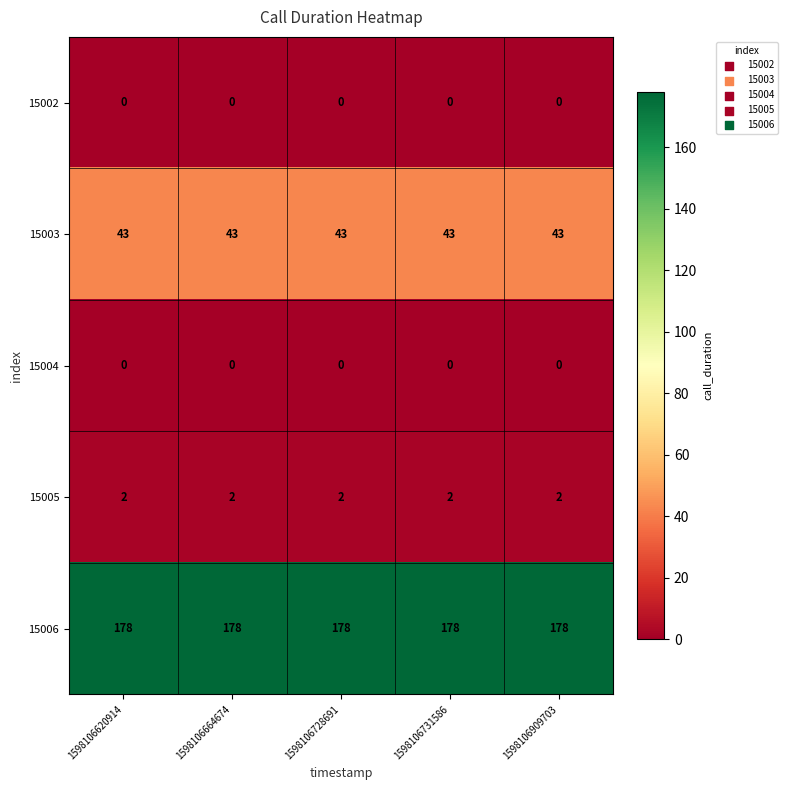

What is the spread (max minus min) of values at 1598106664674?

178